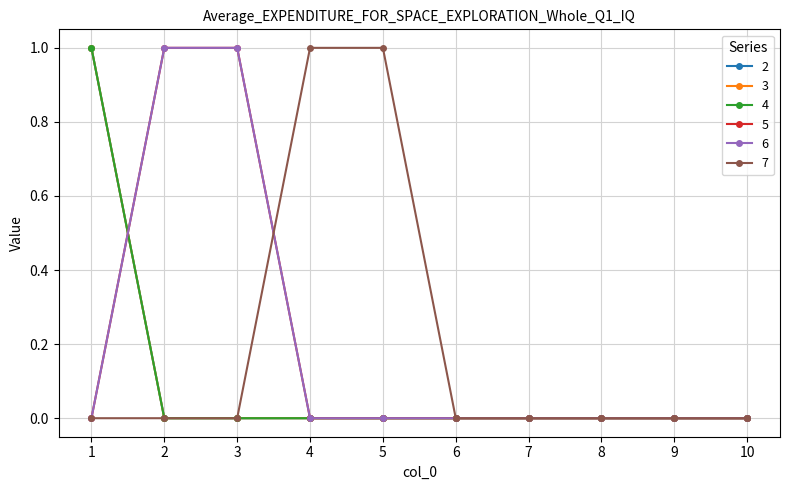

Does the chart have visible grid lines?

Yes